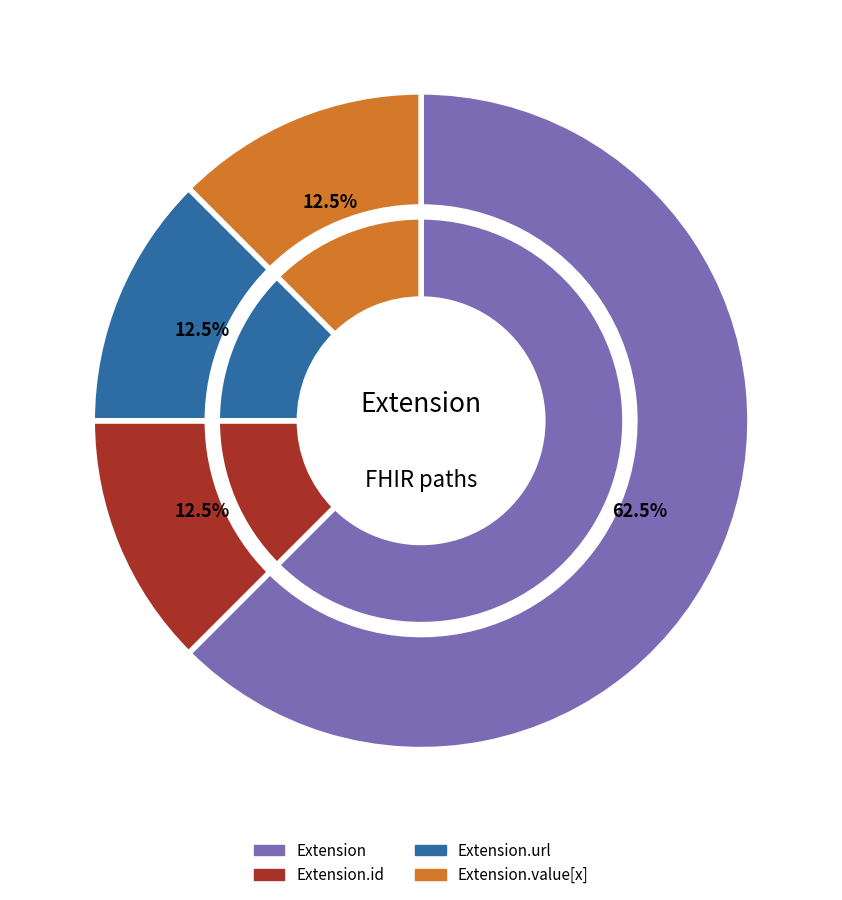

Does any single category account for the majority?

No